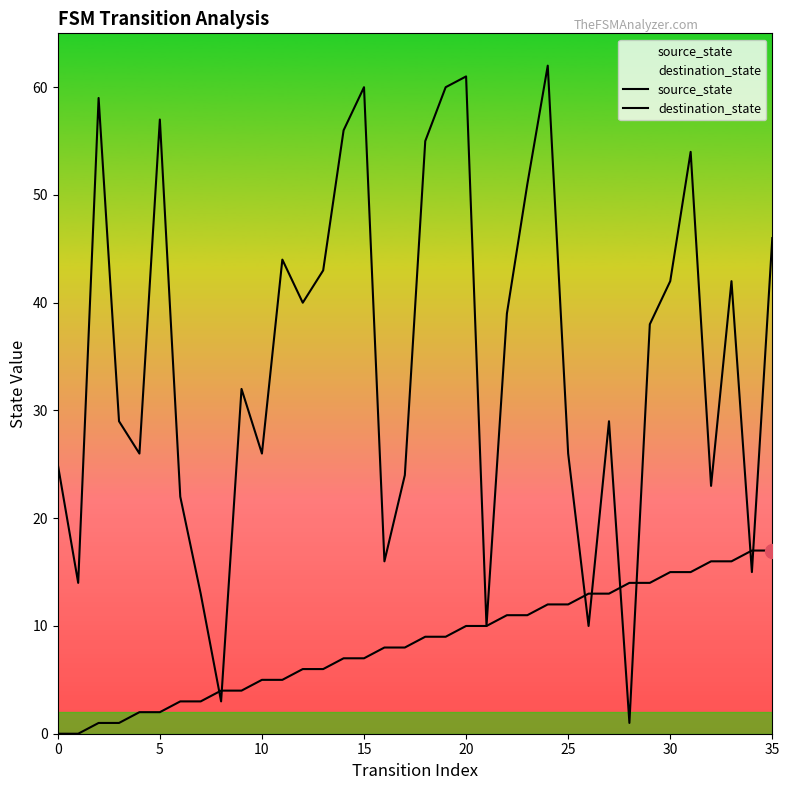

Read the destination_state value at 27, to the nearest 5.

30